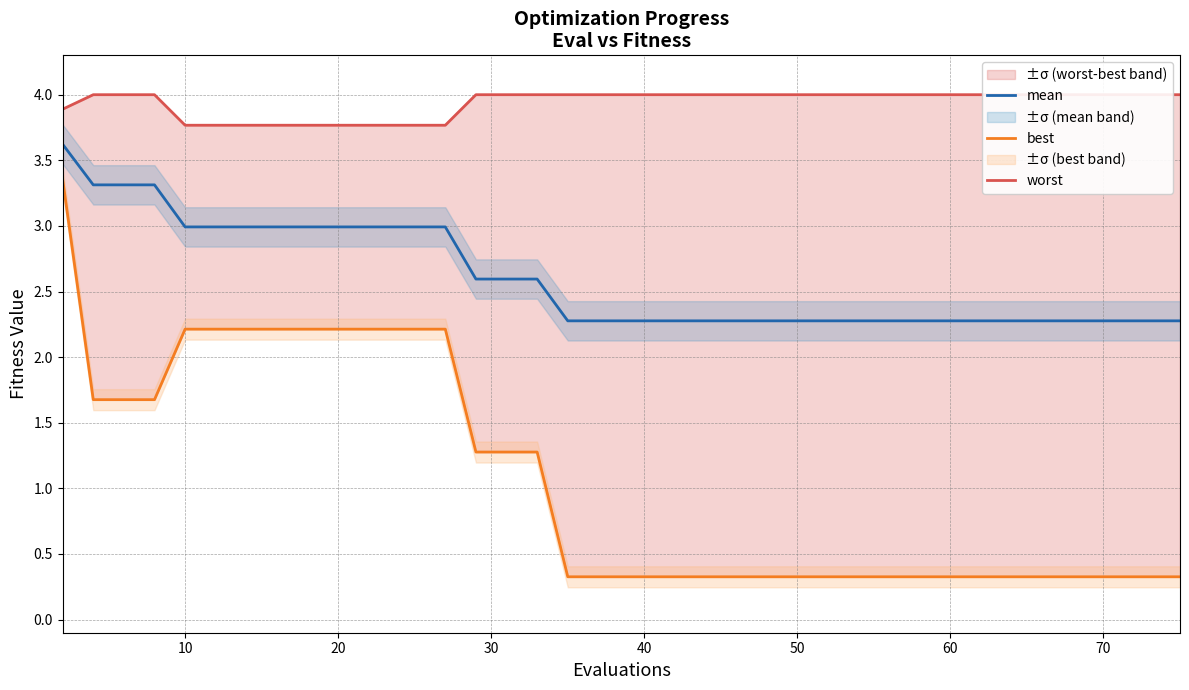

How many series are shown in this chart?

3